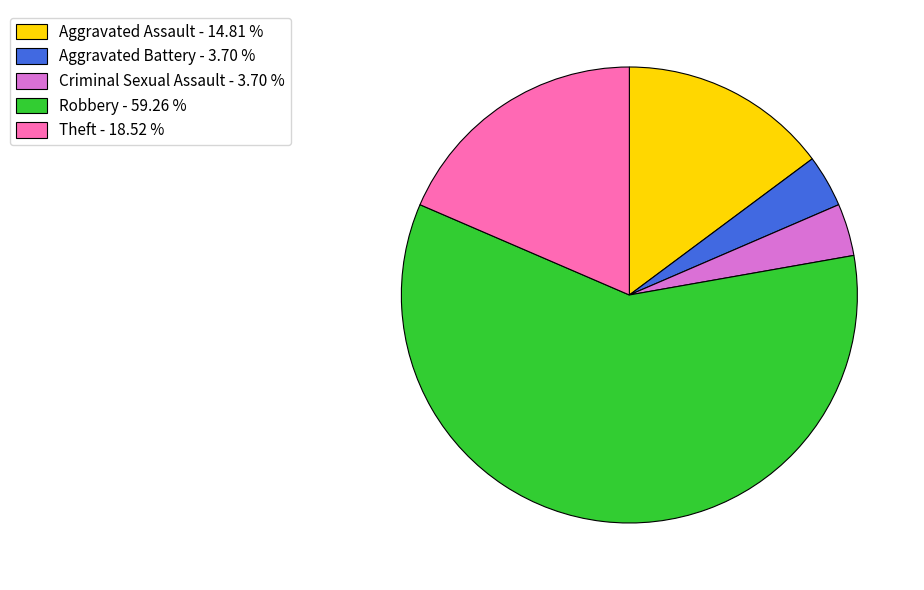

Combined, do Robbery - 59.26 % and Criminal Sexual Assault - 3.70 % account for over 50%?

Yes